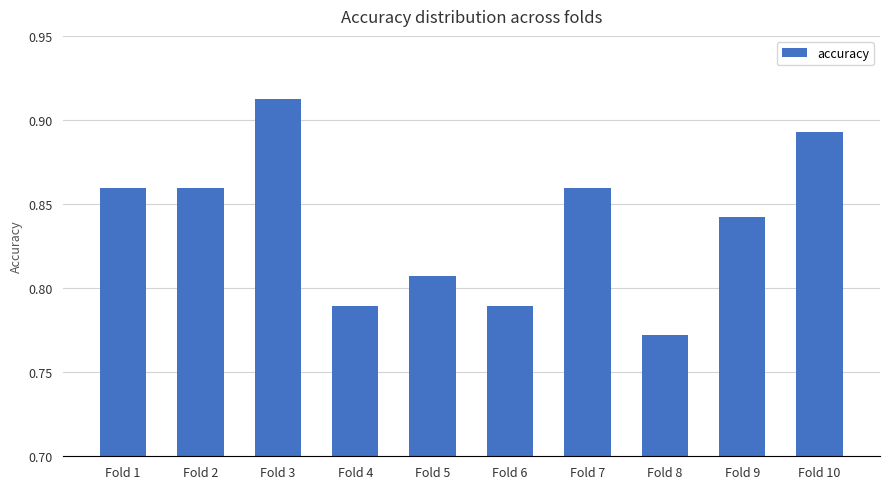

Between Fold 3 and Fold 1, which is larger?

Fold 3